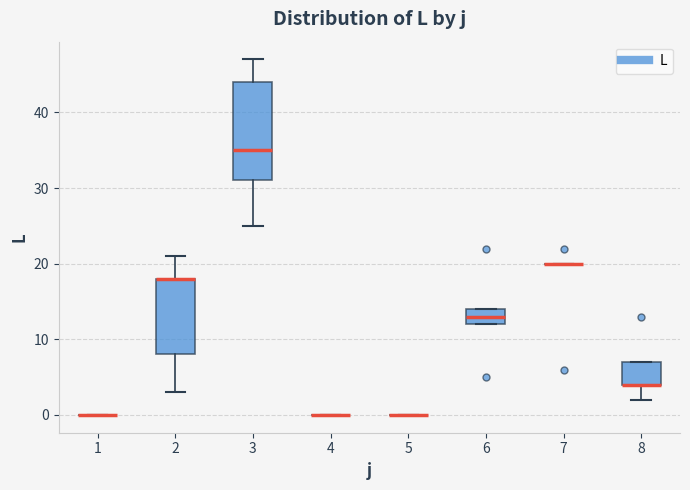

Where is the upper edge of the box at x = 3 on the y-axis? The values are not printed on the chart, so give them approximately, as read against the axis.

44